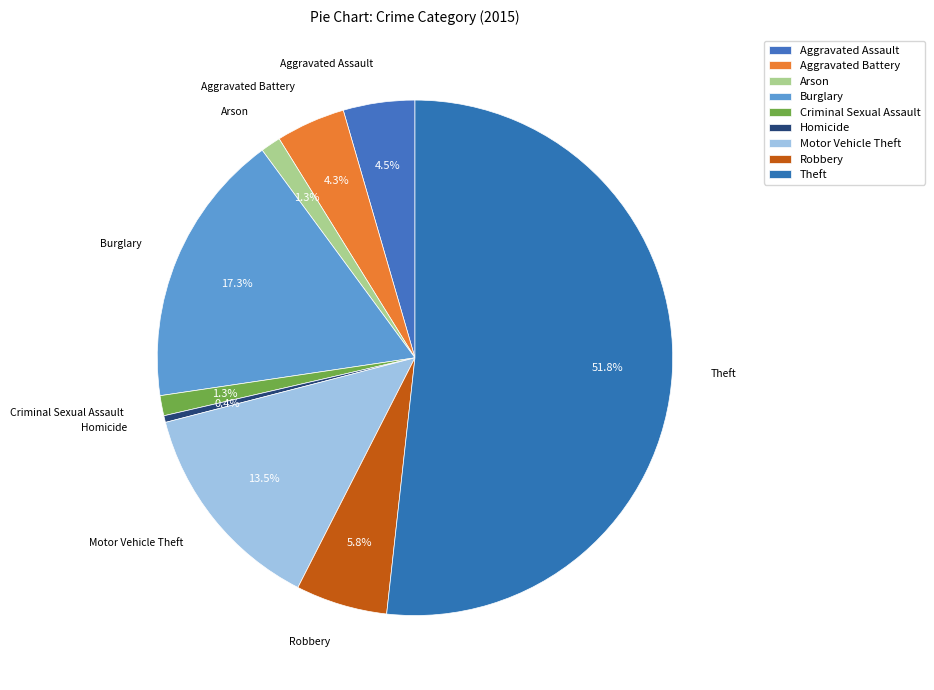

Count the number of slices in the pie.

9